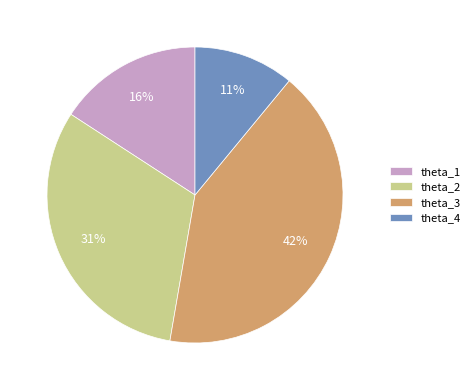

Rank the categories by value from lowest to highest.

theta_4, theta_1, theta_2, theta_3